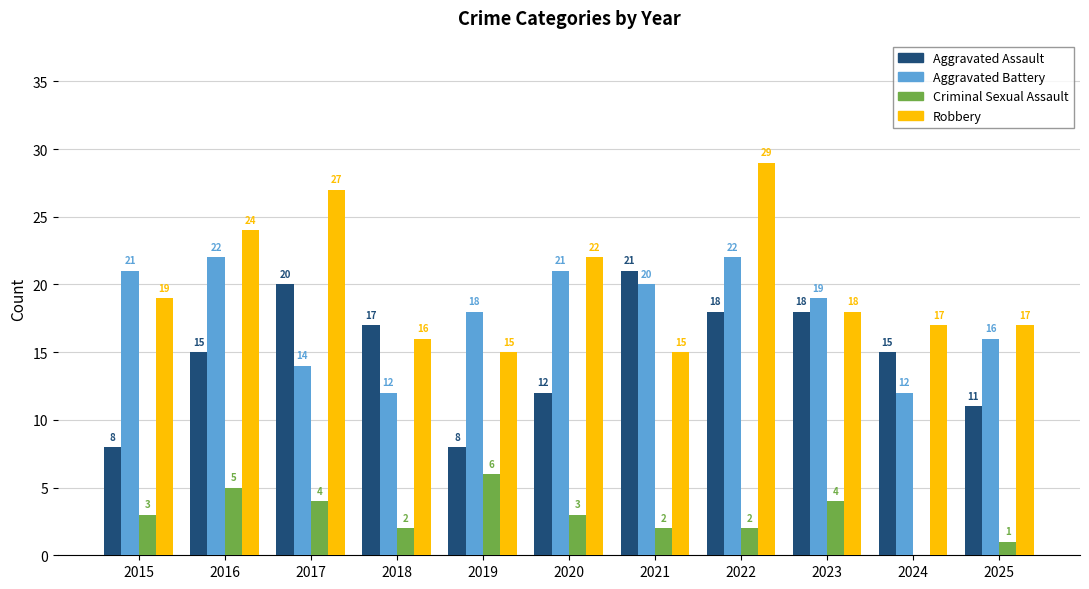

How many distinct data groups are displayed?

4